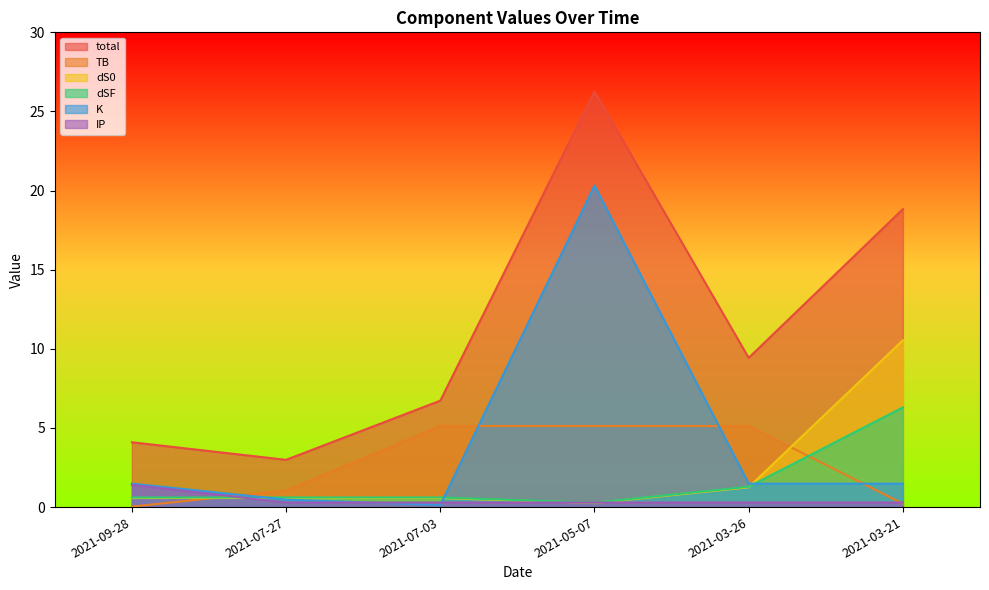

Which category has the highest value in the dSF series?

2021-03-21